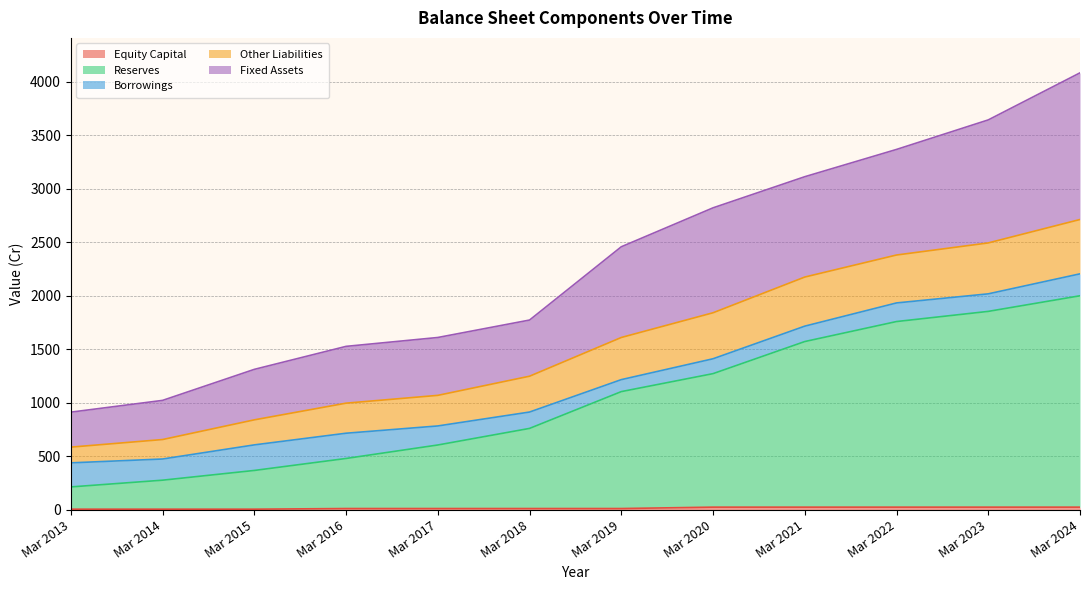

What is the sum of the Reserves values at Mar 2017 and Mar 2016?

1086